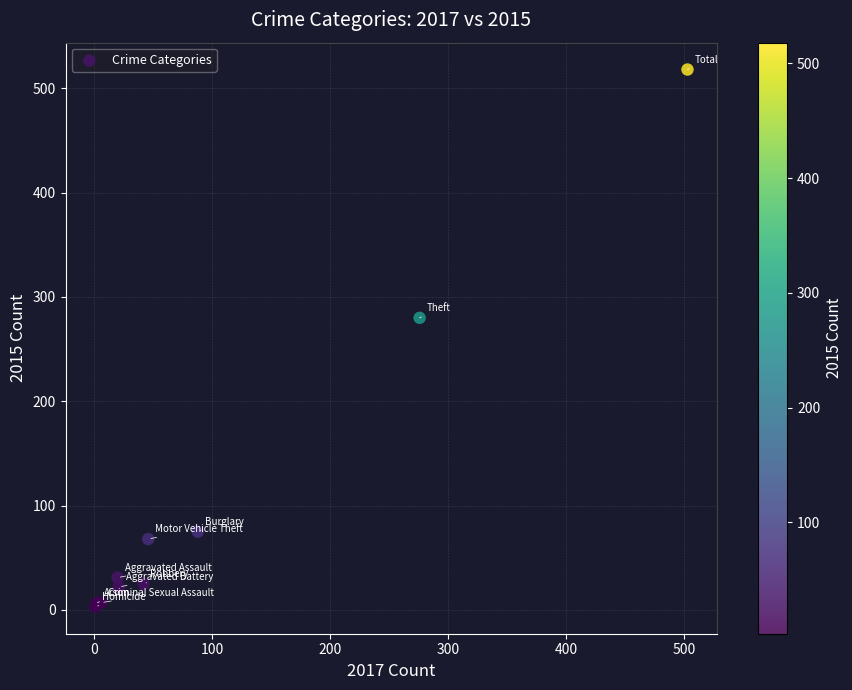

What Y value in the scatter plot is closest to 260?

280